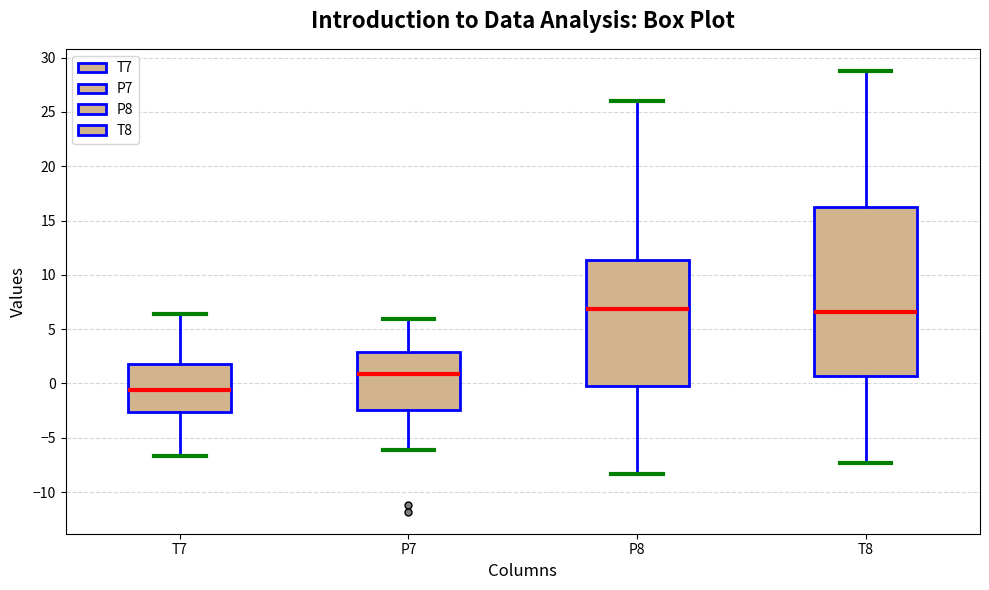

Reading left to right, read every box against the y-axis: the position of its median line, the range the box covers, and the ends of its whiskers. The values are not printed on the chart, so give them approximately, as read against the axis.

T7: median -0.5, box -2.5 to 2.0, whiskers -6.5 to 6.5
P7: median 1.0, box -2.5 to 3.0, whiskers -6.0 to 6.0
P8: median 7.0, box -0.5 to 11.5, whiskers -8.5 to 26.0
T8: median 6.5, box 0.5 to 16.5, whiskers -7.5 to 29.0